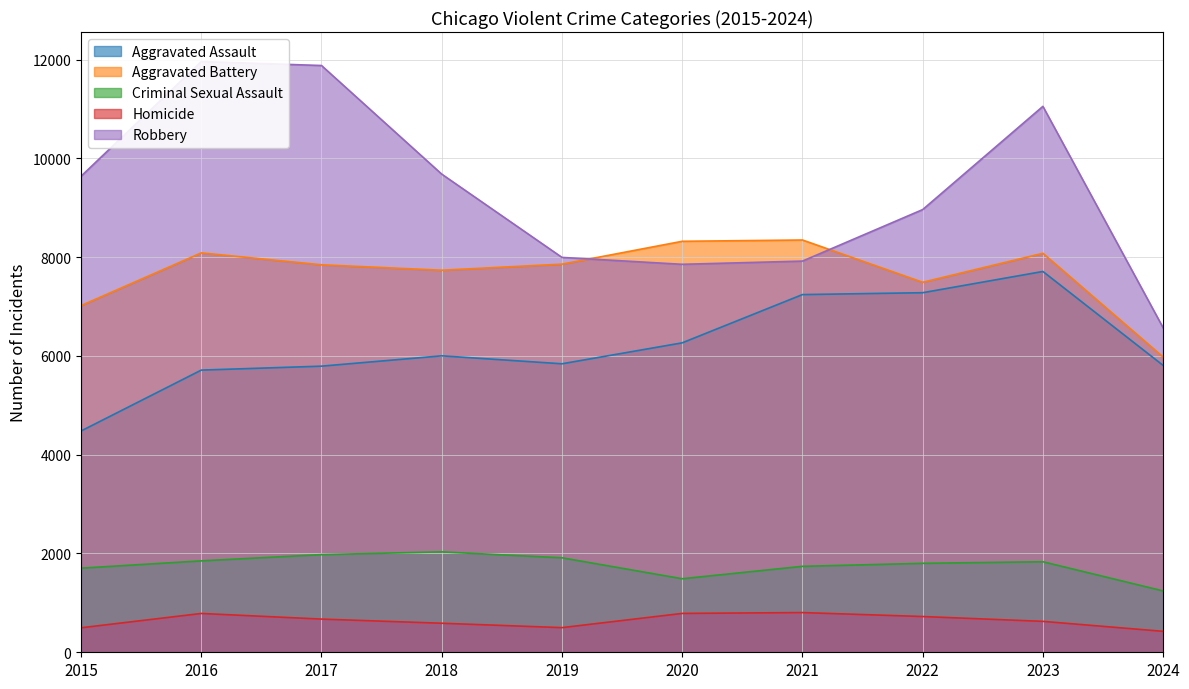

Which series changed the most between 2021 and 2023?

Robbery